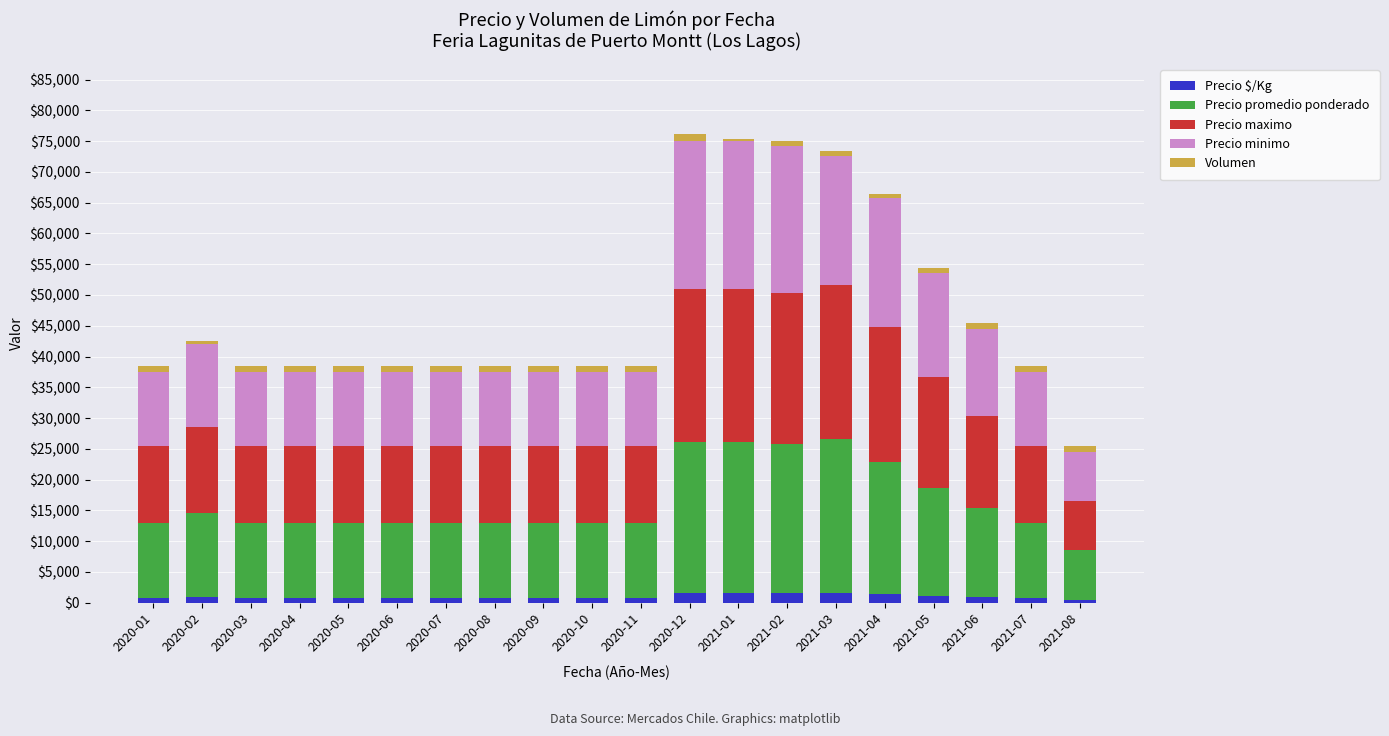

What are all the series names shown in the legend?

Precio $/Kg, Precio promedio ponderado, Precio maximo, Precio minimo, Volumen